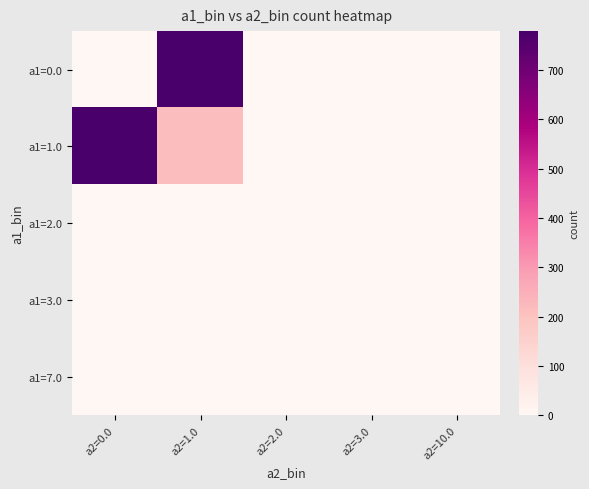

At a2=0.0, list the series in order from smallest to largest.

a1=0.0, a1=2.0, a1=3.0, a1=7.0, a1=1.0